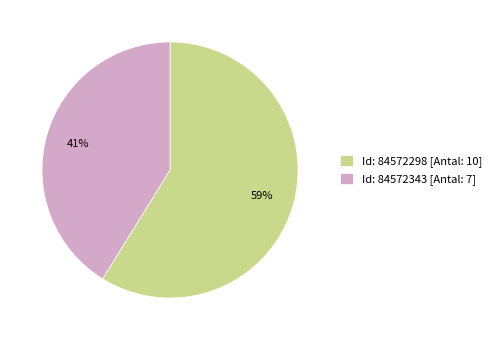

To the nearest percent, what is the difference between the largest and smallest slice percentages?

18%